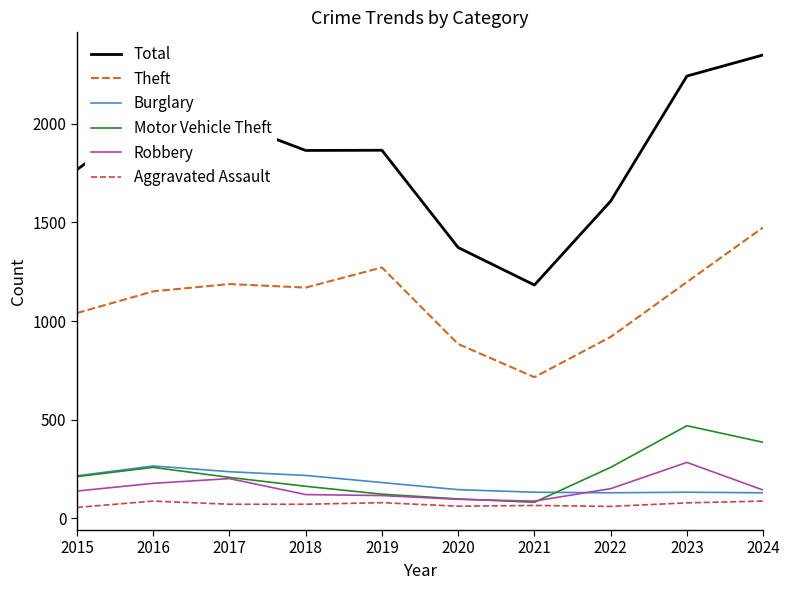

Which series has the largest total across all categories?

Total